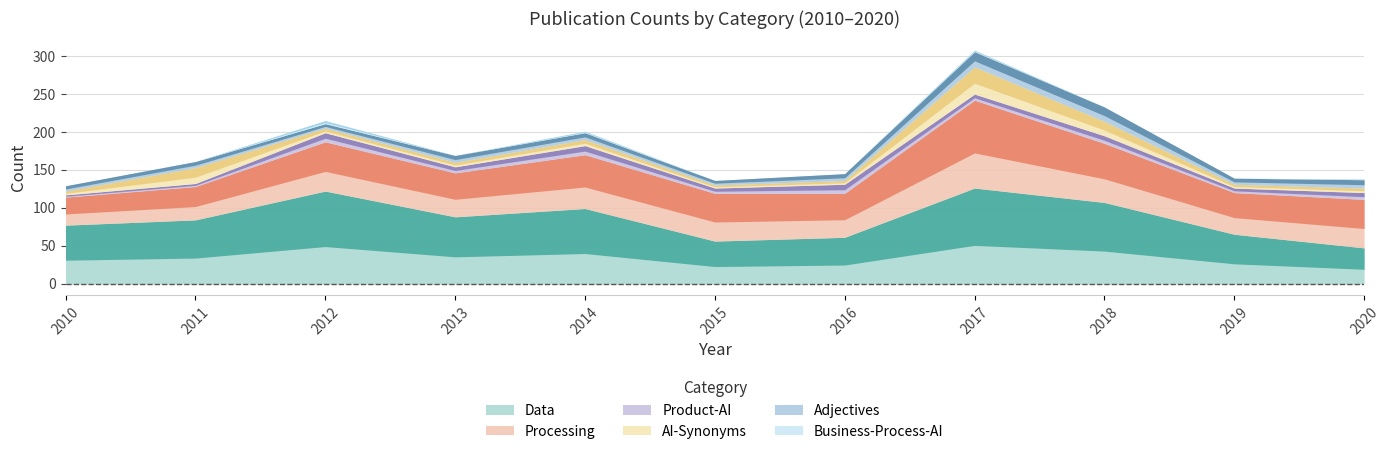

Rank the categories by Business-Process-AI value from highest to lowest.

2012, 2014, 2017, 2020, 2010, 2011, 2013, 2015, 2016, 2018, 2019